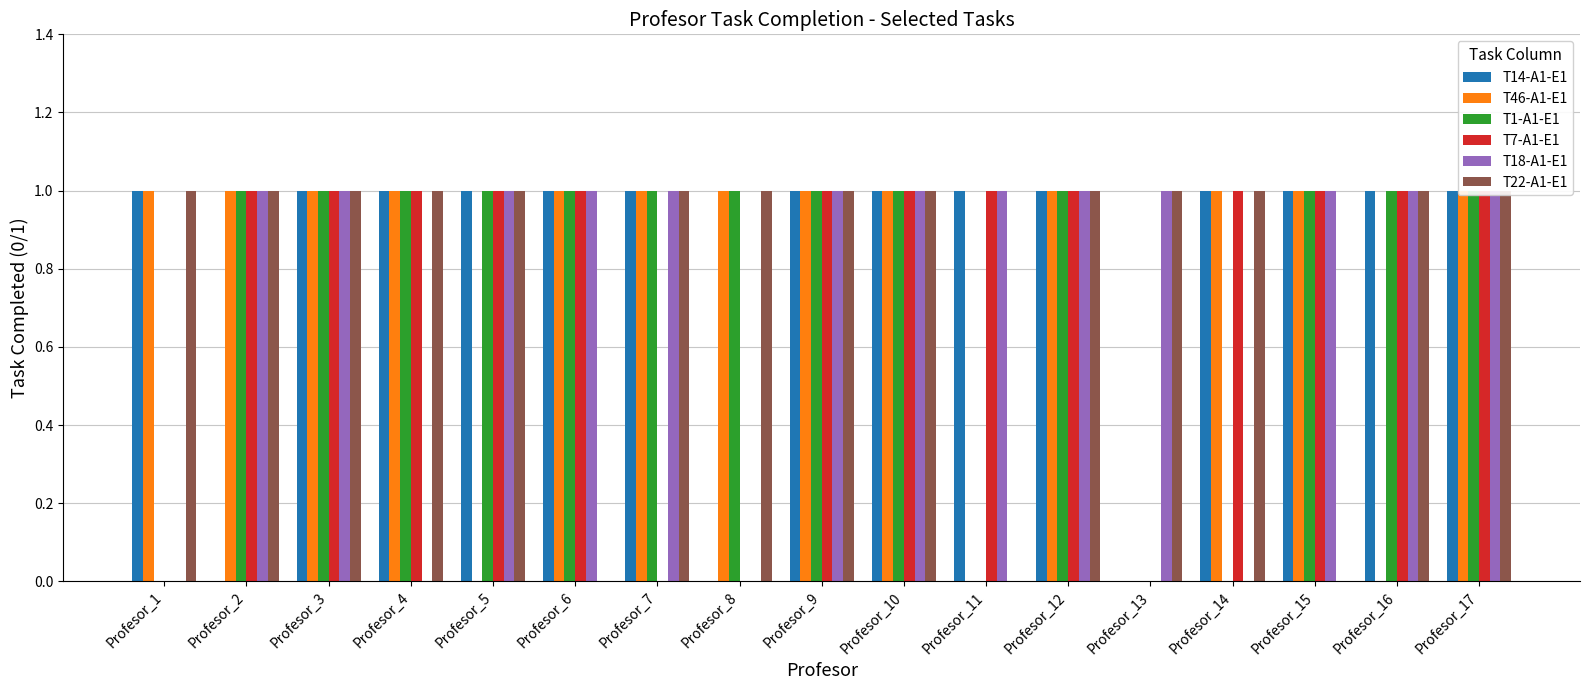

Which category has the highest value in the T22-A1-E1 series?

Profesor_1